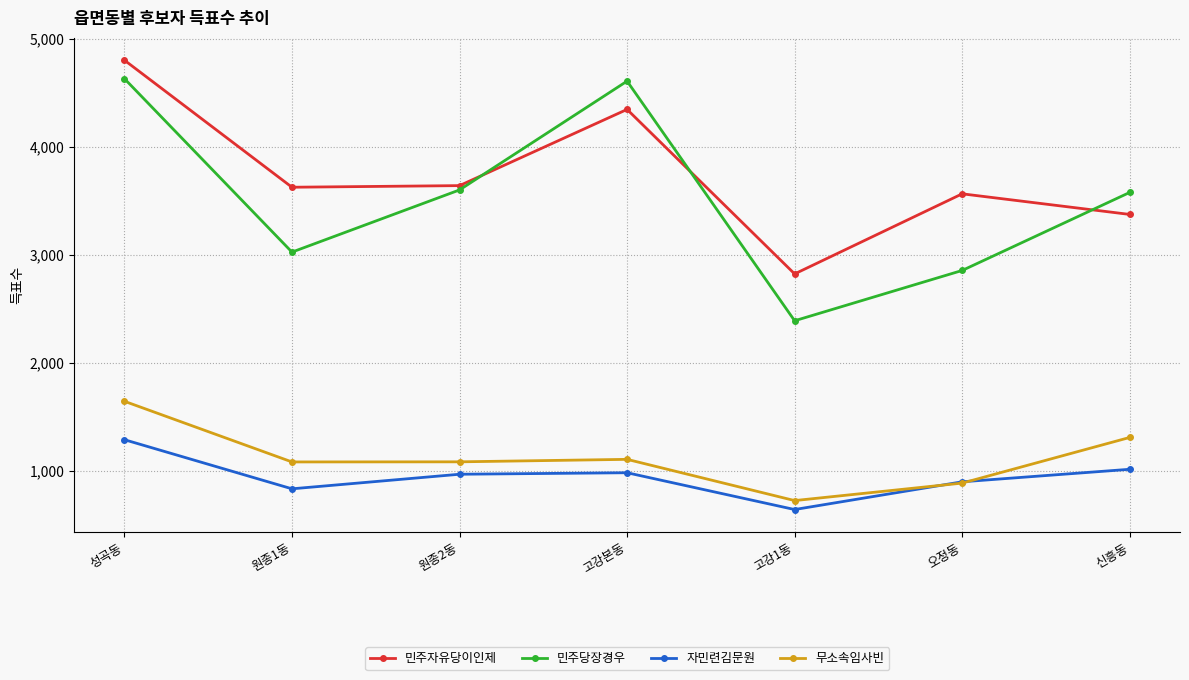

Which label corresponds to the smallest value in the chart?

고강1동